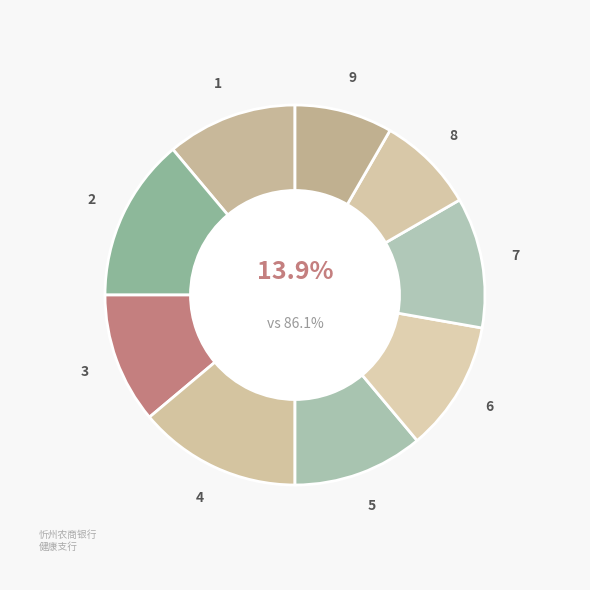

How many slices are in this pie chart?

9